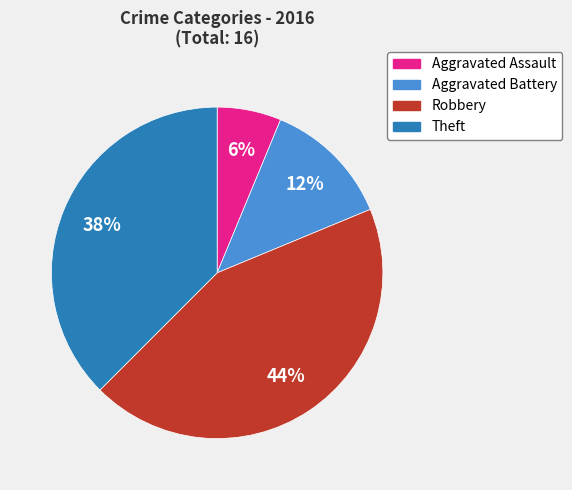

To the nearest percent, what is the average slice percentage?

25%